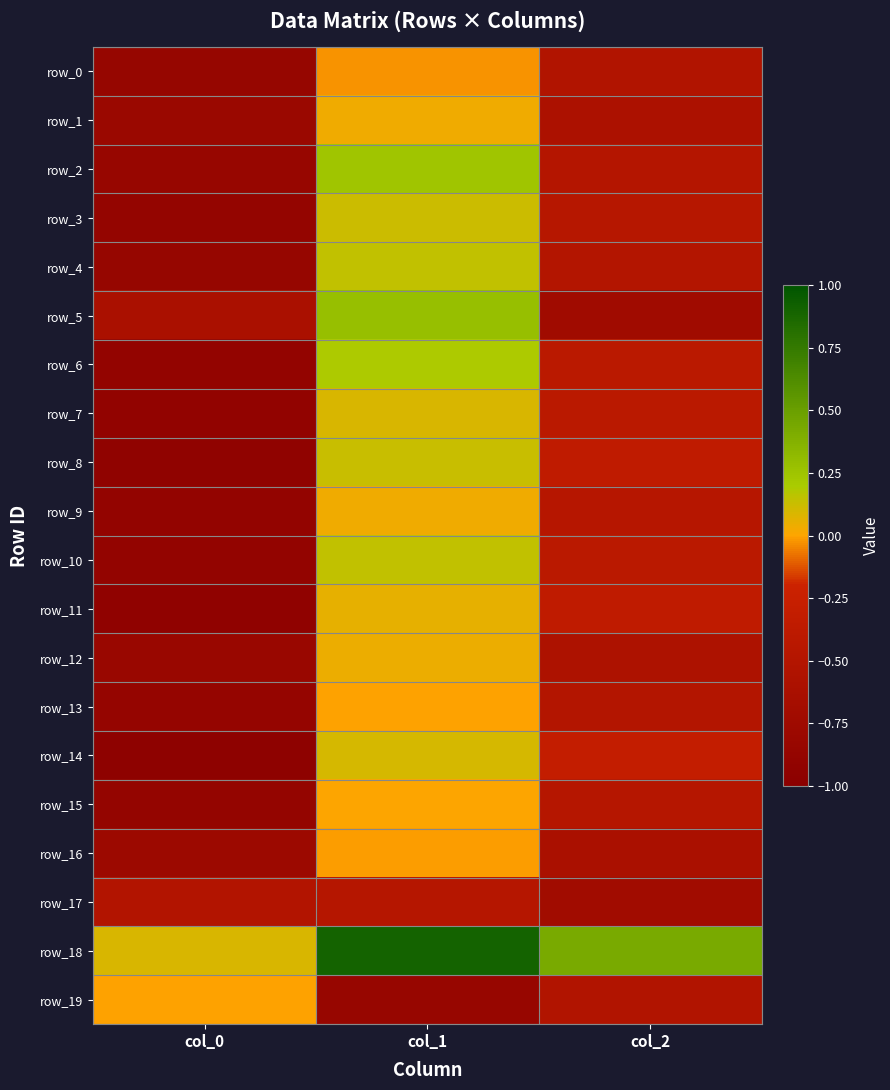

List the labels in order of row_4 value, largest first.

col_1, col_2, col_0